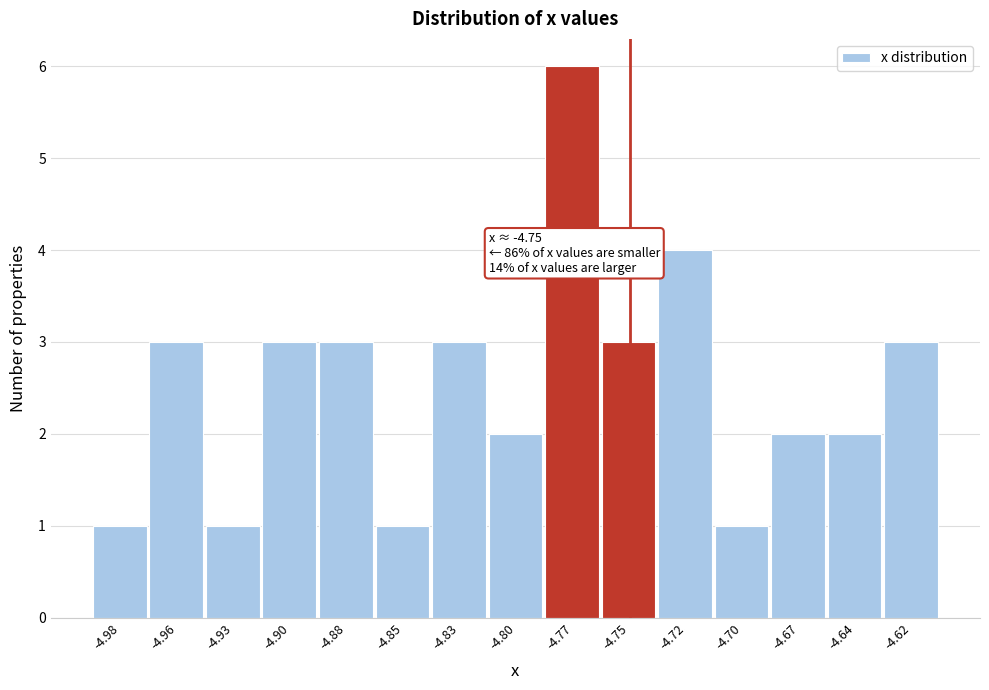

Reading left to right, list all the values displayed in this chart.

-4.98=1	-4.96=3	-4.93=1	-4.90=3	-4.88=3	-4.85=1	-4.83=3	-4.80=2	-4.77=6	-4.75=3	-4.72=4	-4.70=1	-4.67=2	-4.64=2	-4.62=3